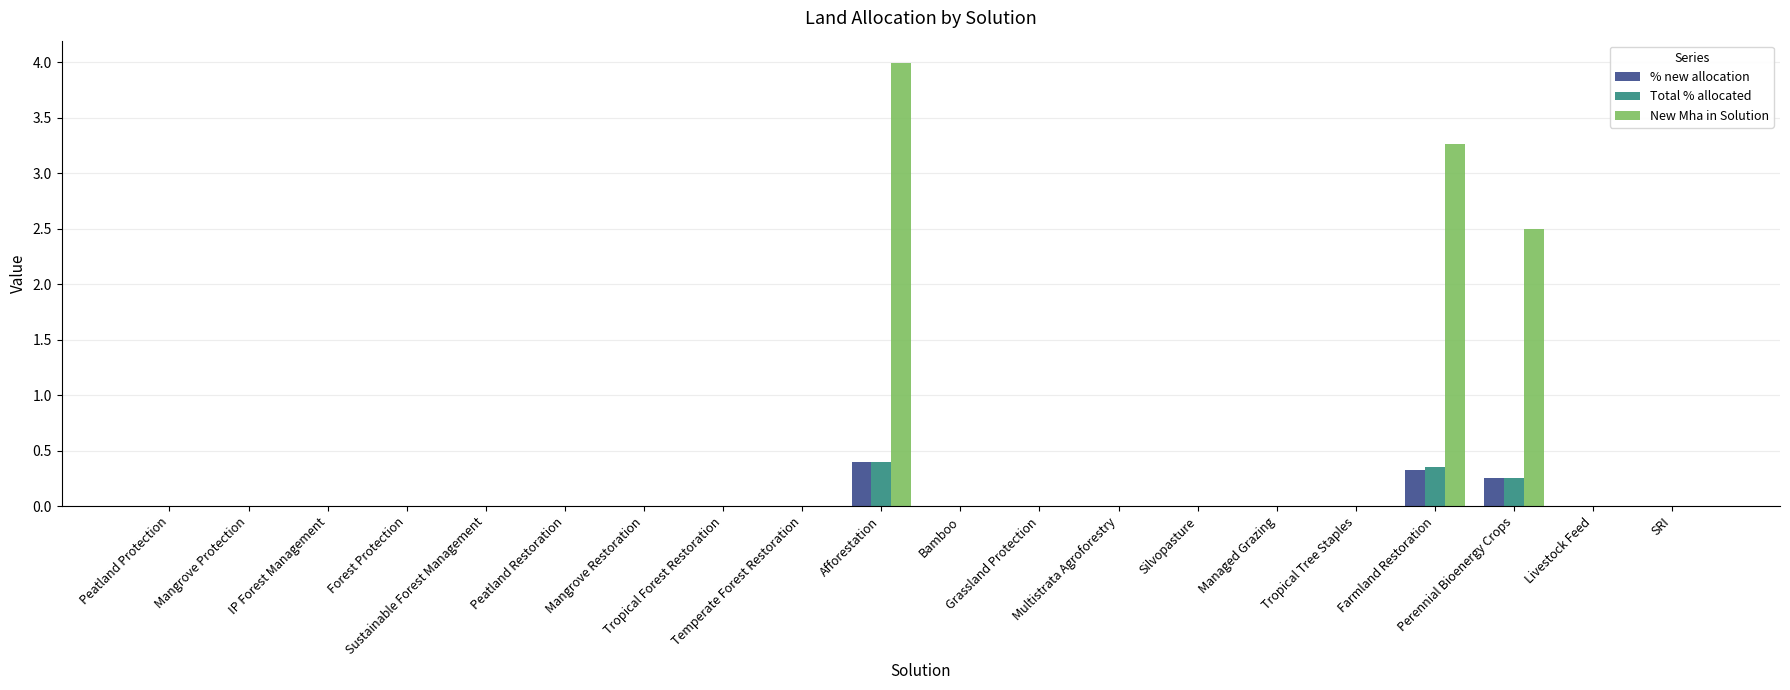

Count the number of data series in this chart.

3